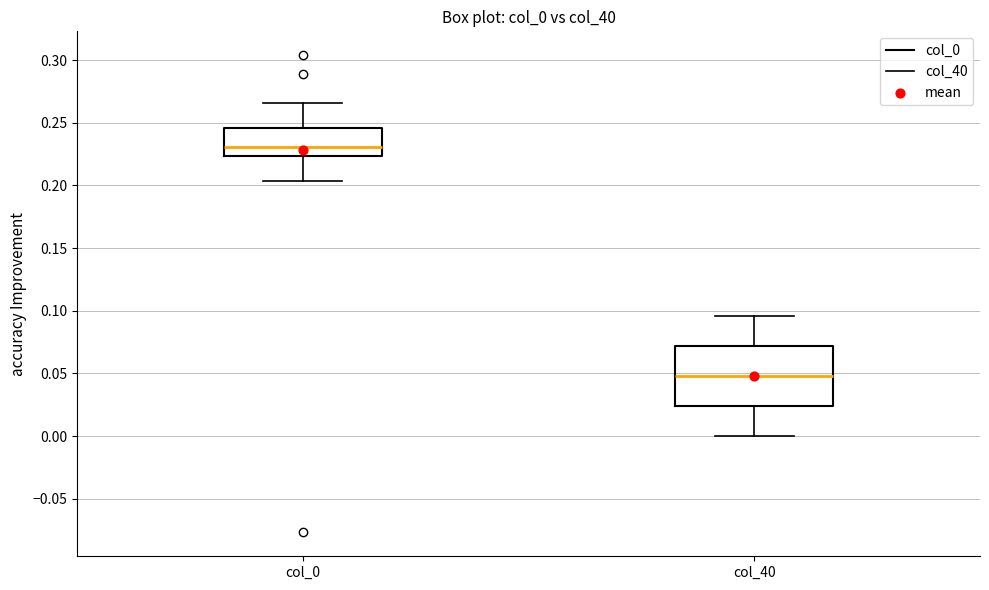

Where does the lower whisker of the box for col_40 end on the y-axis? The values are not printed on the chart, so give them approximately, as read against the axis.

0.000